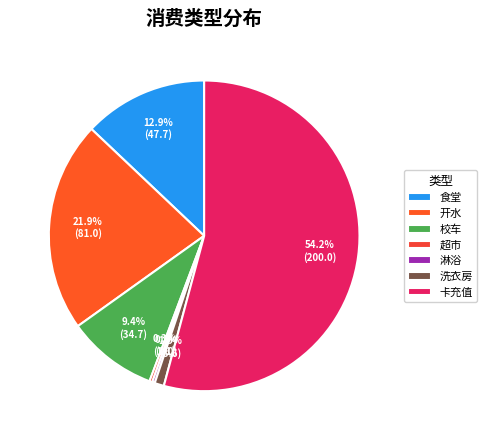

Which category has the biggest portion of the pie?

卡充值